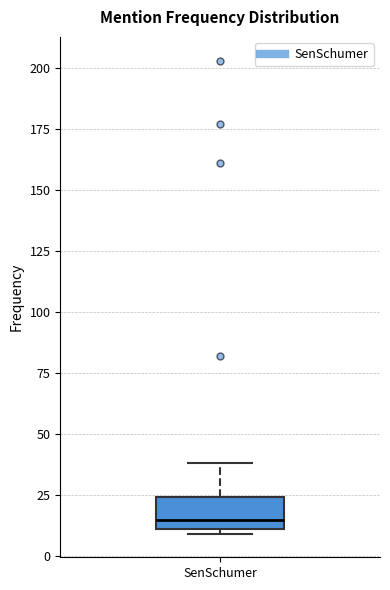

Read this box plot against the y-axis: the position of the median line, the range covered by the box, and the ends of both whiskers. The values are not printed on the chart, so give them approximately, as read against the axis.

median 15, box 10 to 25, whiskers 10 (just below the box's lower edge) to 40